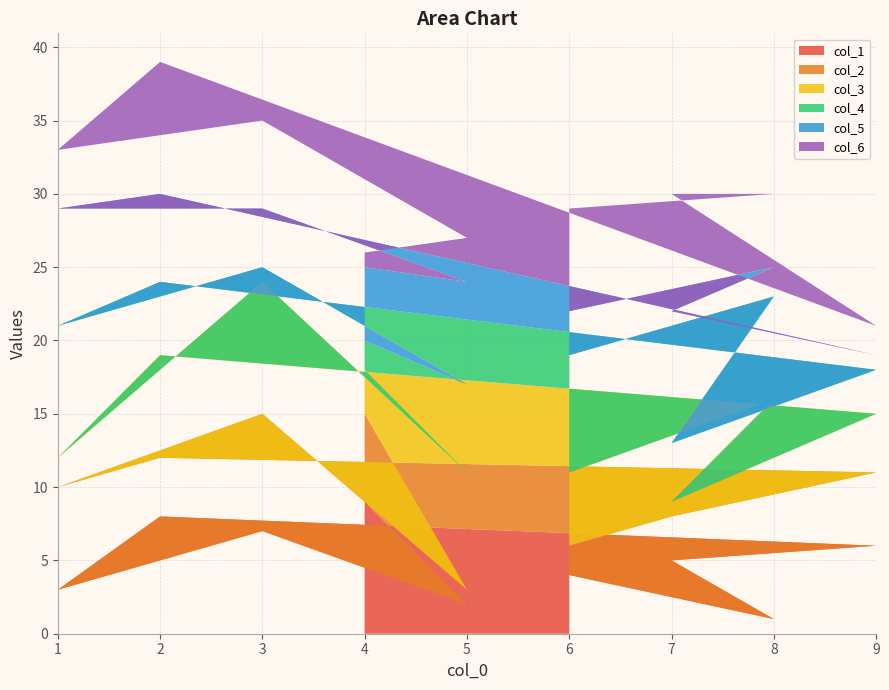

Is it true that col_1 equals 8 at 2?

True